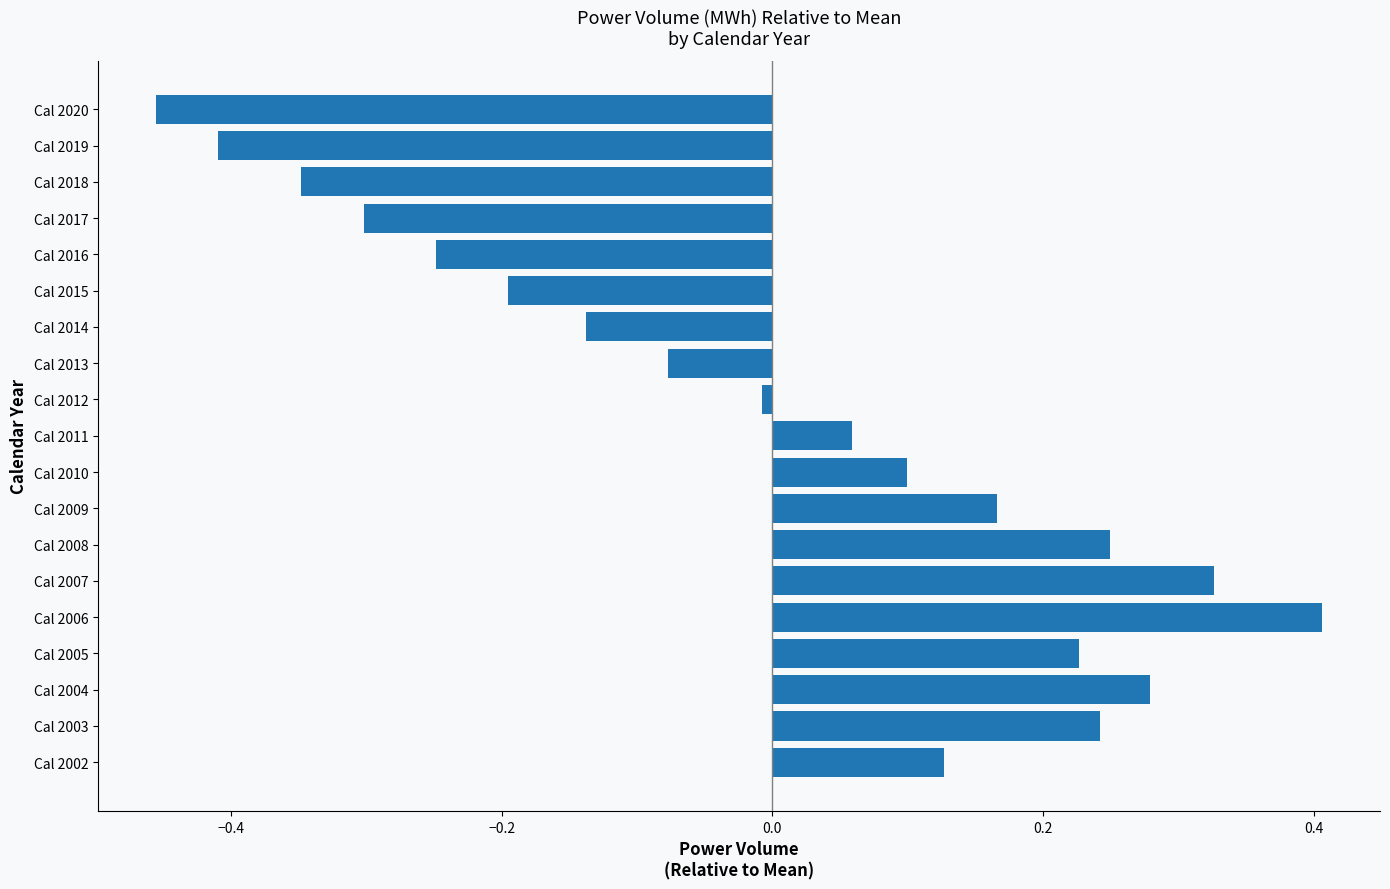

What is the difference between the maximum and minimum values?

0.9